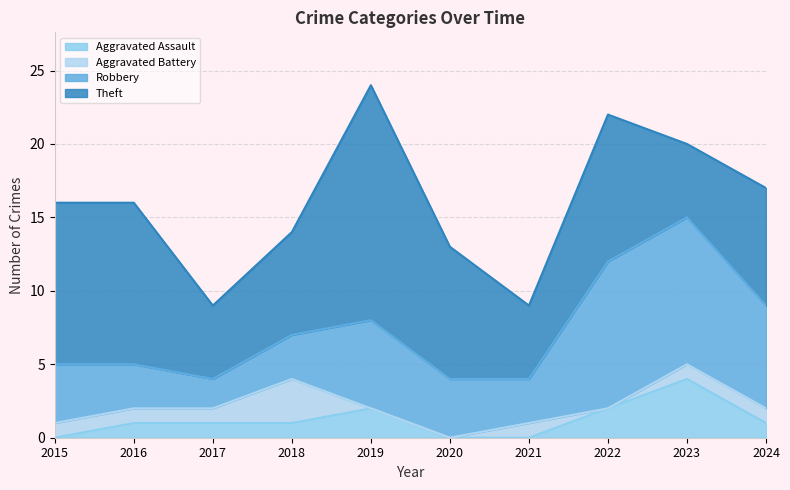

The value of Robbery at 2016 is 1. True or false?

False